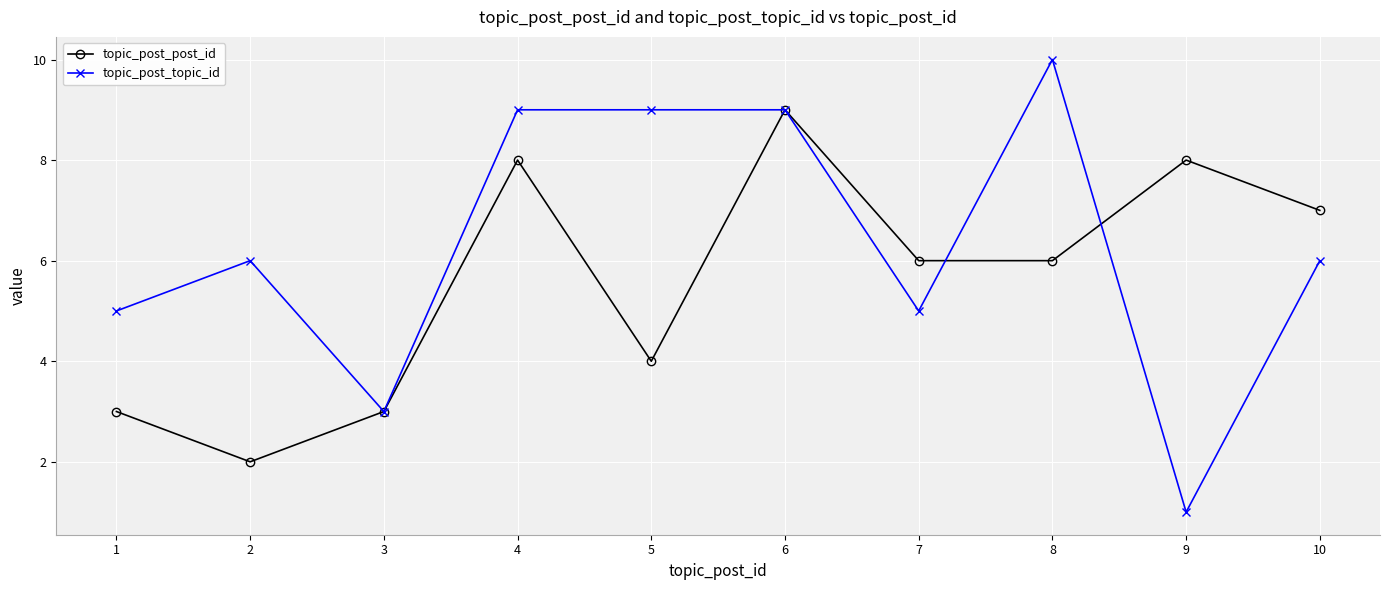

The value of topic_post_topic_id at 5 is 14. True or false?

False